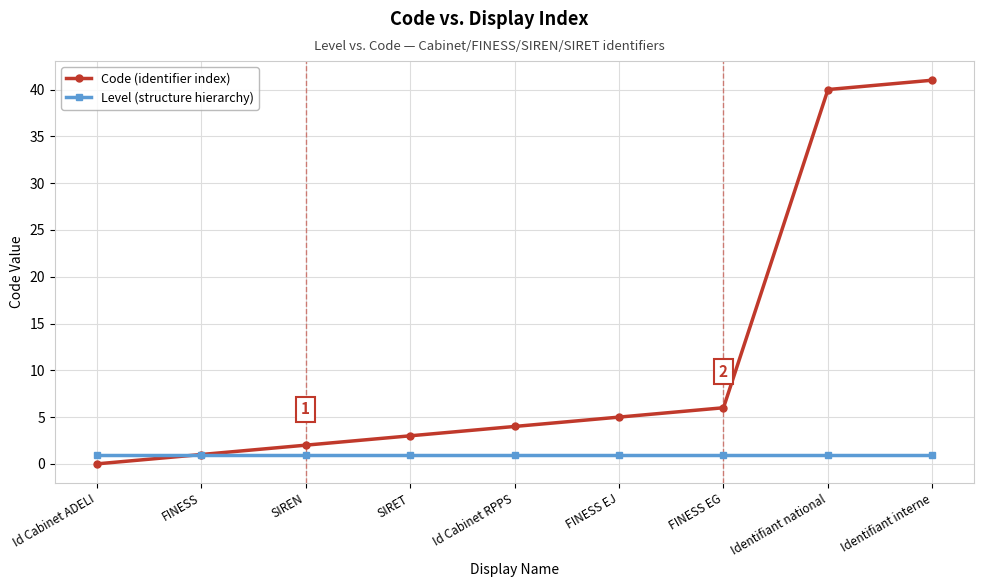

Which series has the largest total across all categories?

Code (identifier index)